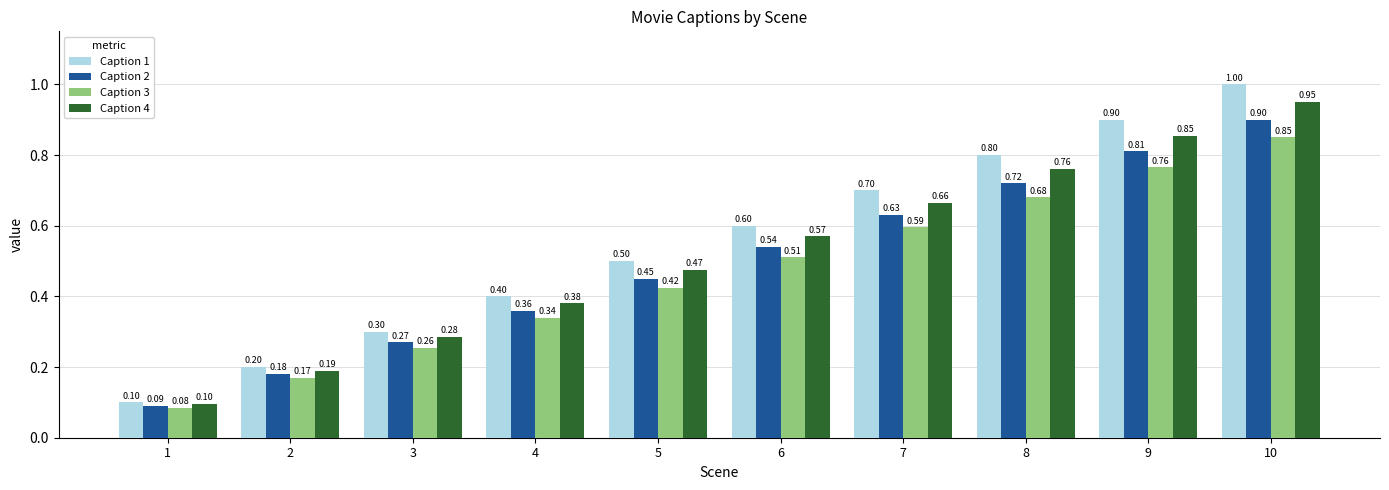

True or false: Caption 2 has a value of 0.6 at 4.

False